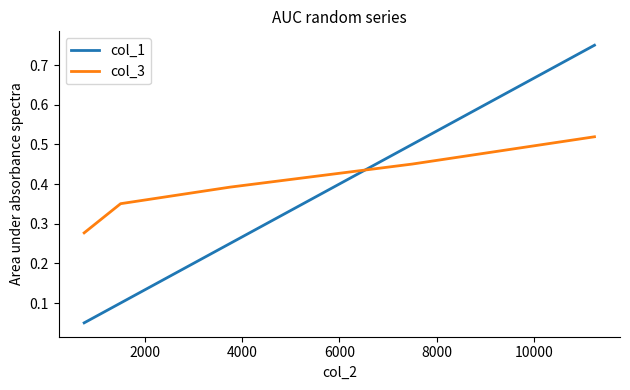

Is this an area chart (filled region under the line)?

No